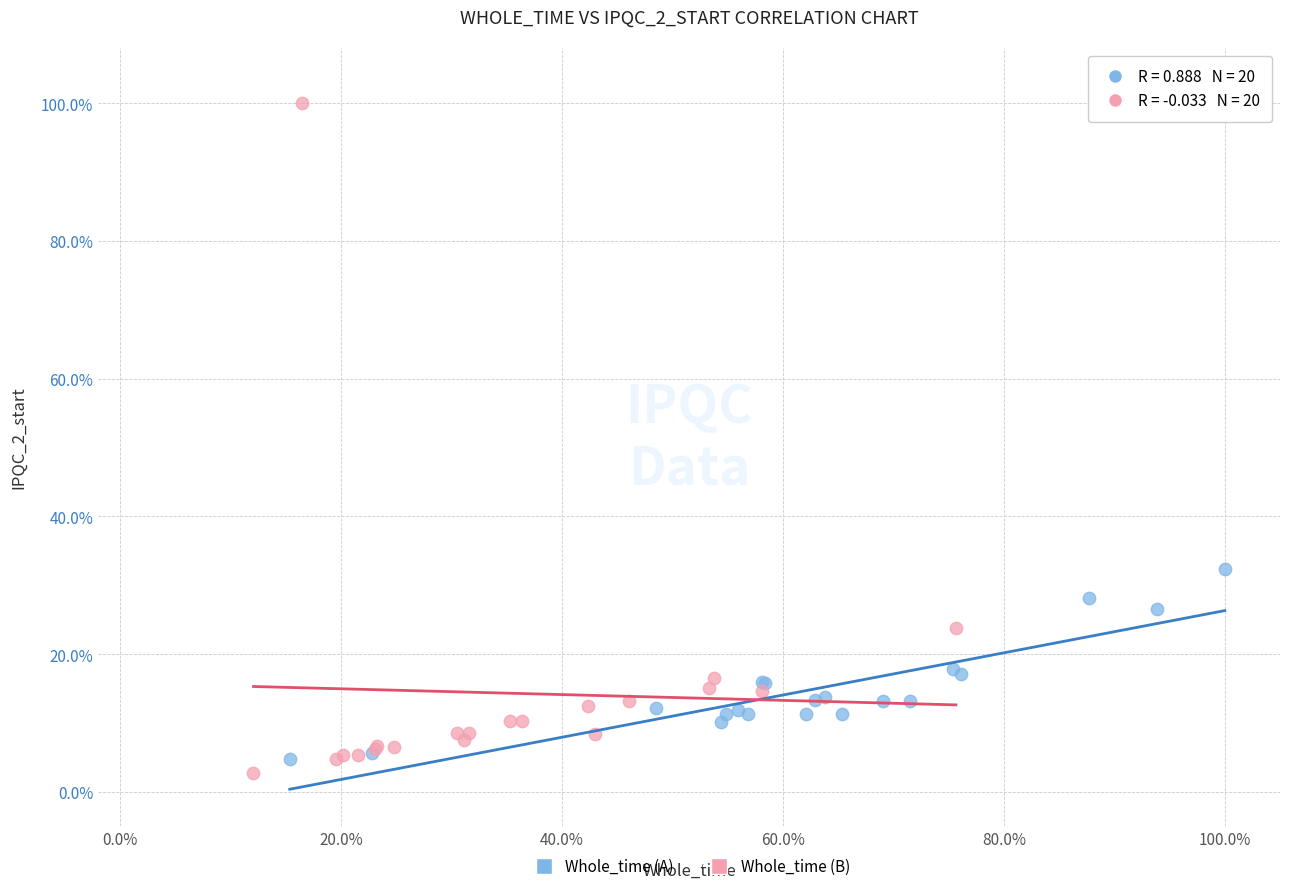

Which series has the widest spread of Y values?

Whole_time (B)